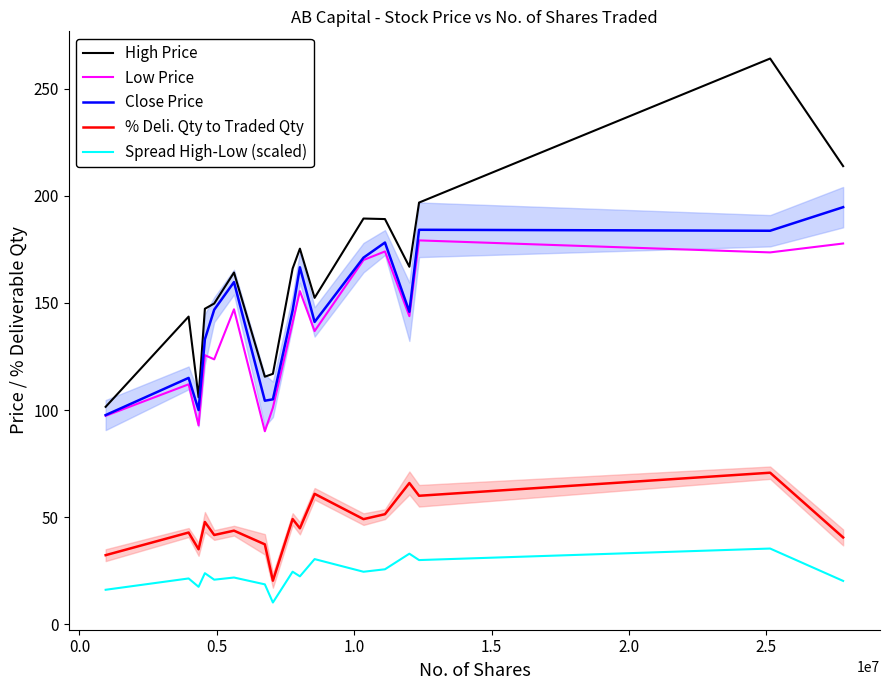

True or false: Spread High-Low (scaled) and Close Price intersect in this chart.

False